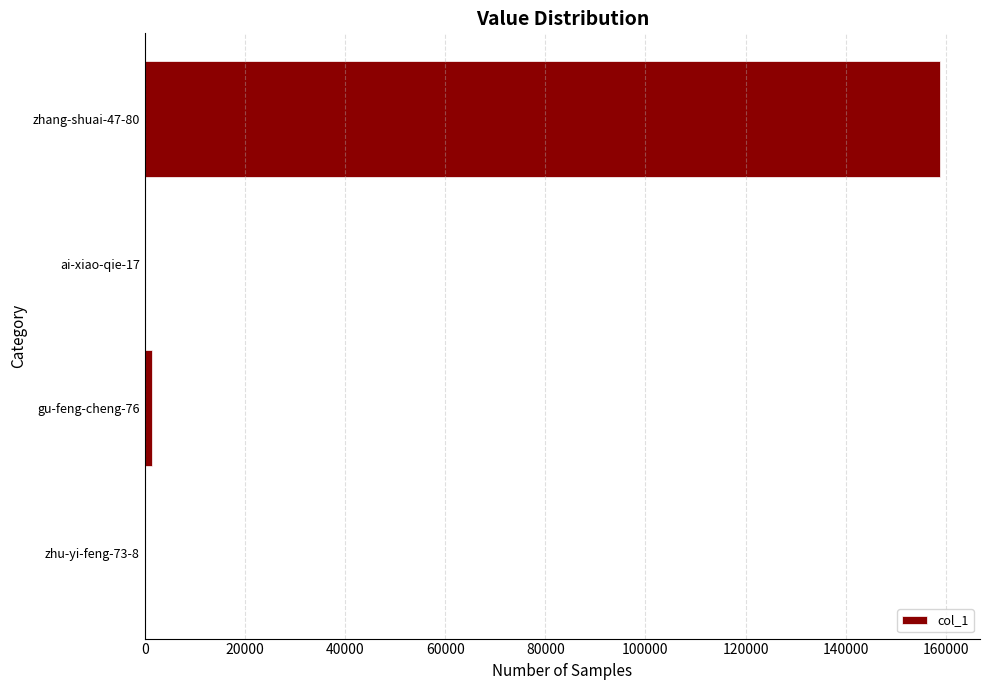

What is the sum of all values?

160508